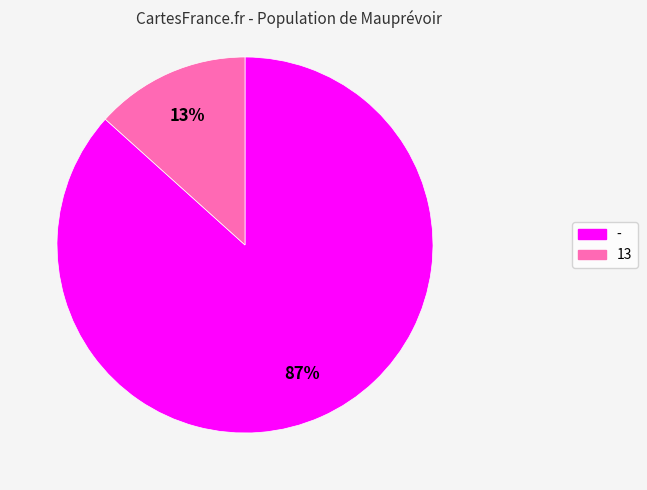

True or false: - accounts for 87% of the total.

True